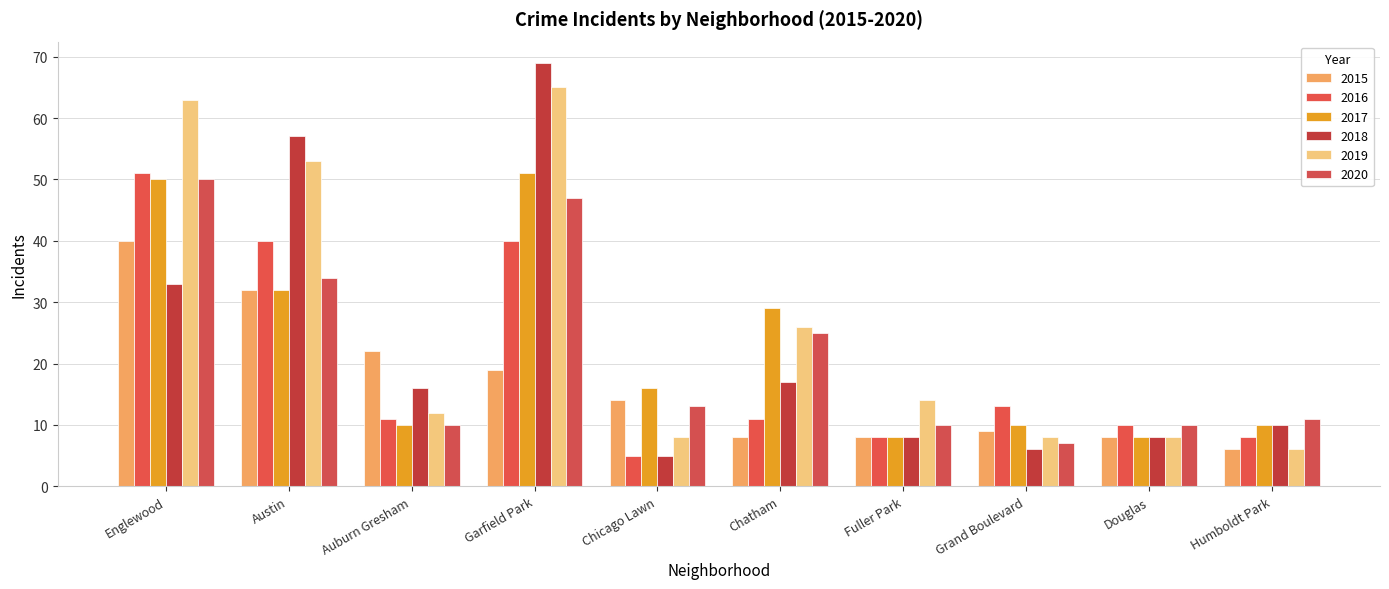

The value of 2015 at Chicago Lawn is 19. True or false?

False